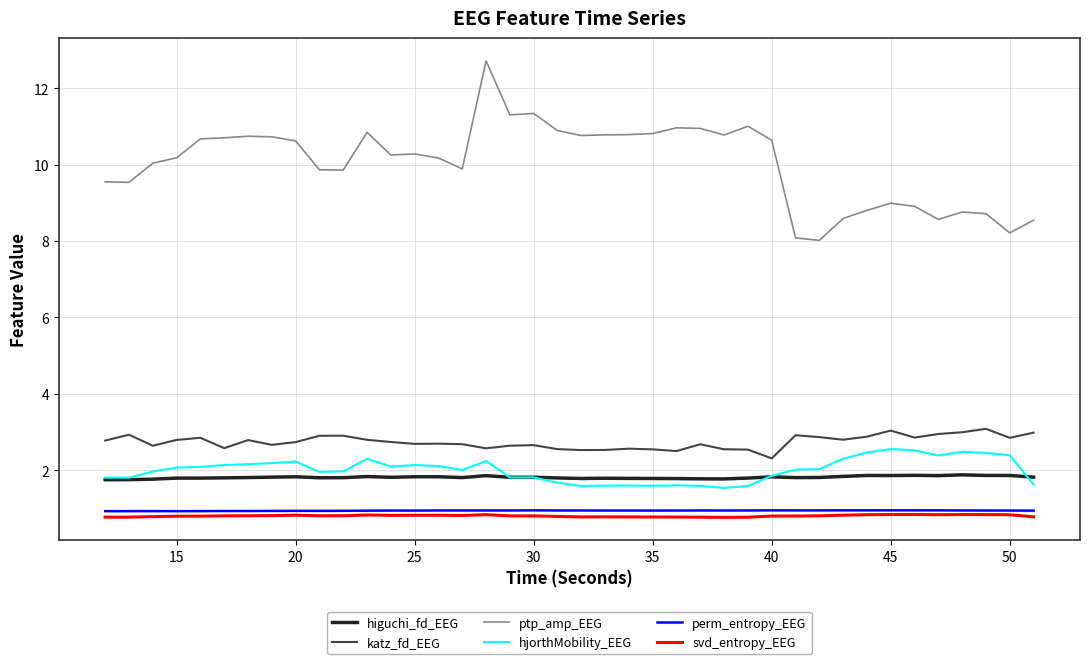

Does the chart display data point markers on the line(s)?

No